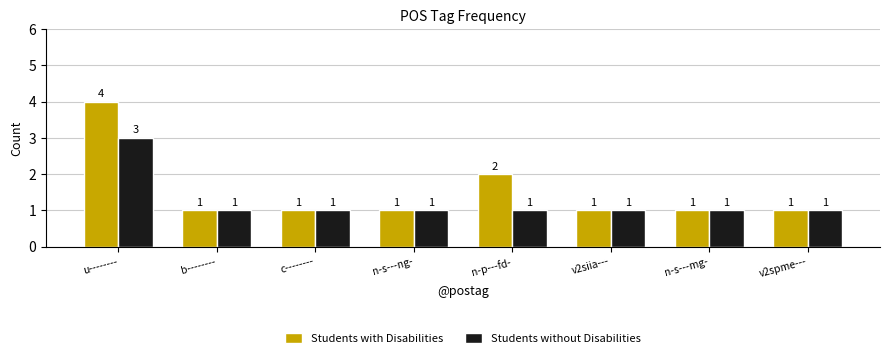

Reading left to right, list all the values displayed in this chart.

Students with Disabilities: u--------=4	b--------=1	c--------=1	n-s---ng-=1	n-p---fd-=2	v2siia---=1	n-s---mg-=1	v2spme---=1
Students without Disabilities: u--------=3	b--------=1	c--------=1	n-s---ng-=1	n-p---fd-=1	v2siia---=1	n-s---mg-=1	v2spme---=1